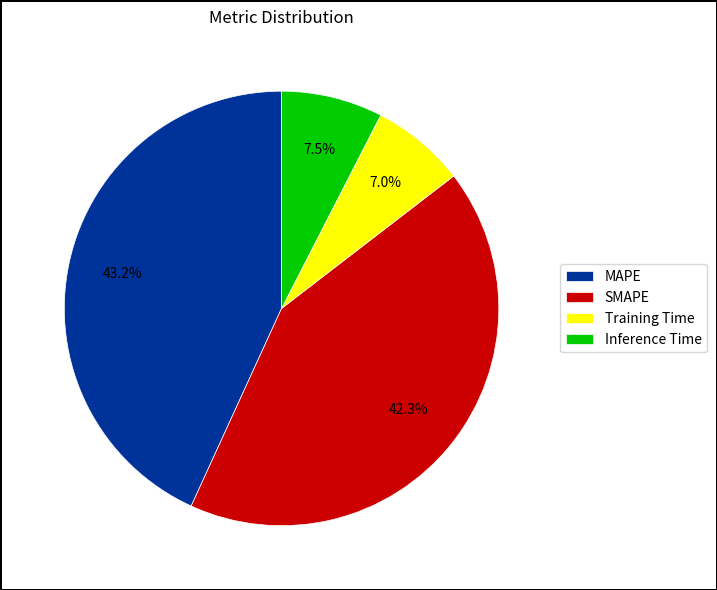

To the nearest percent, what percentage of the pie is SMAPE?

42%